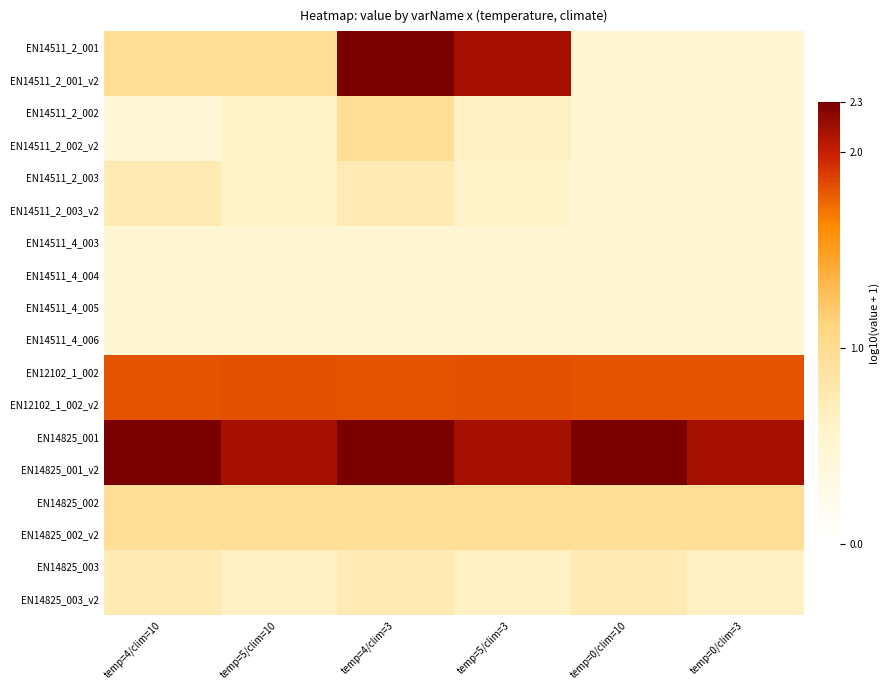

Which series changed the most between temp=0/clim=10 and temp=0/clim=3?

EN14825_001